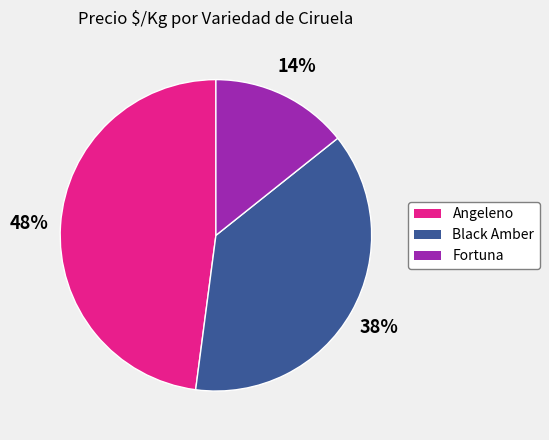

What percentage is the Angeleno slice, to the nearest percent?

48%